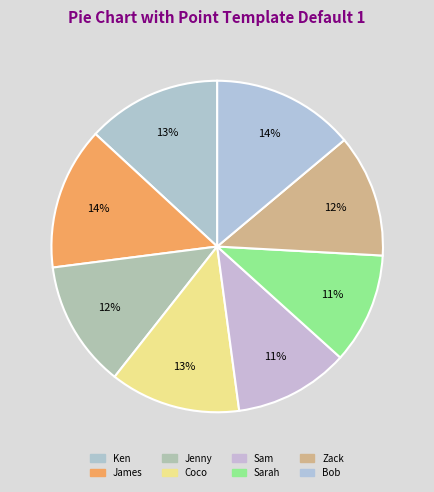

Which category has the biggest portion of the pie?

James